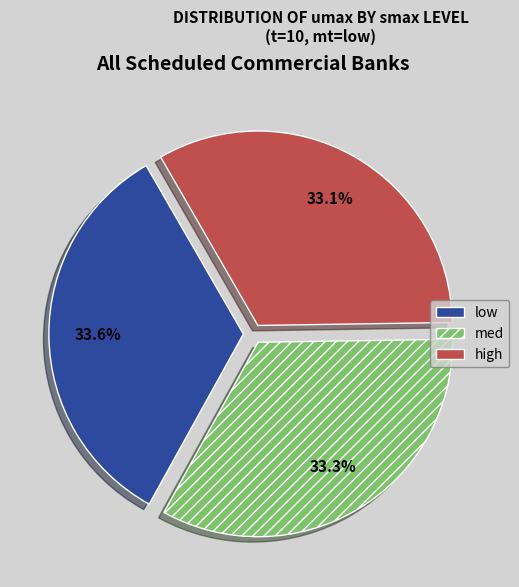

What is the ratio of the value at low to the value at med?

1.0